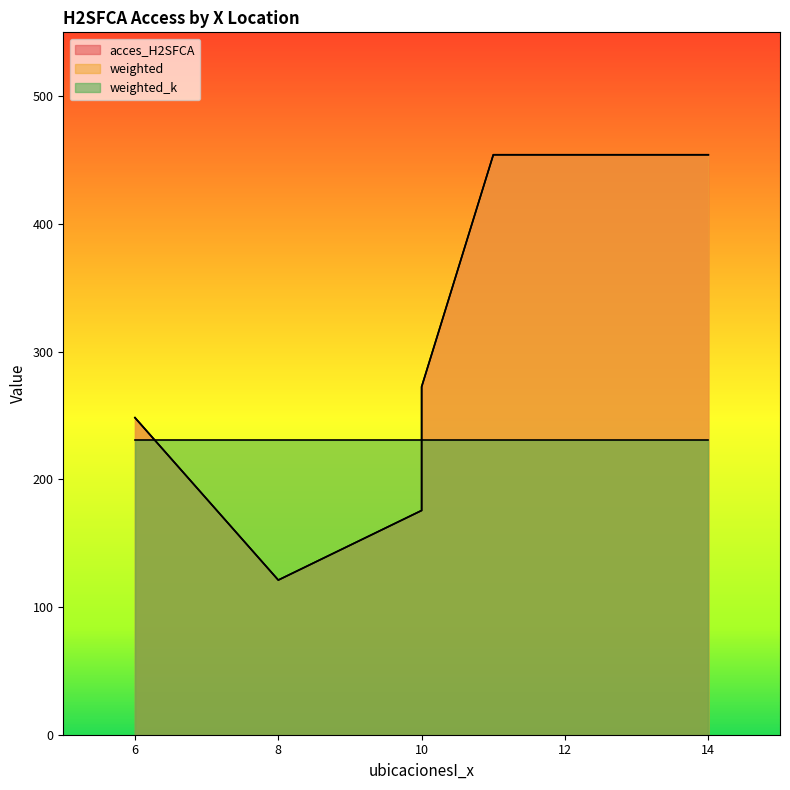

At which label does acces_H2SFCA first exceed 272?

10